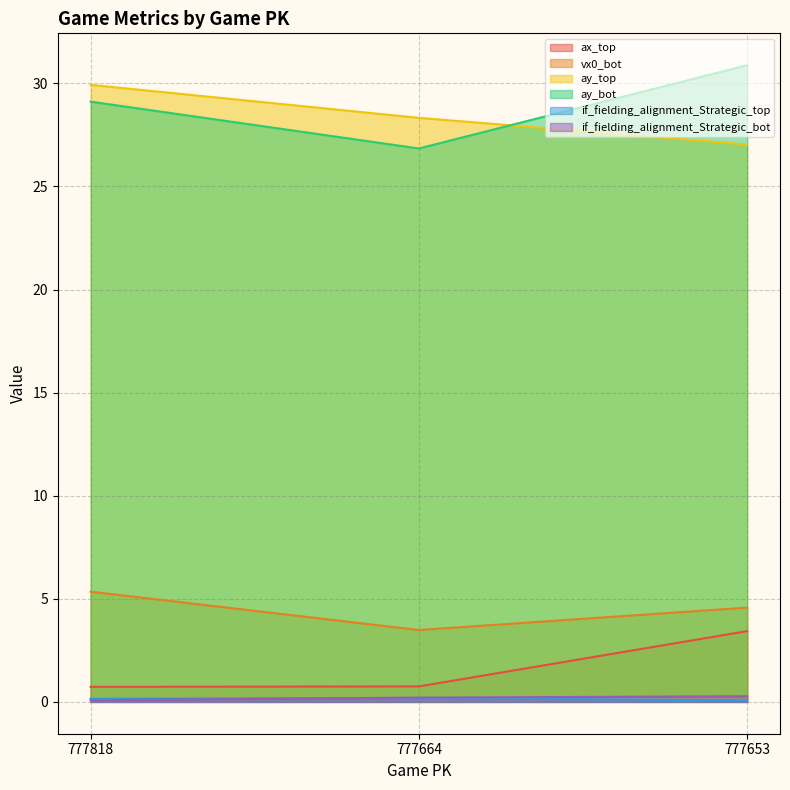

Which series changed the most between 777818 and 777653?

ay_top